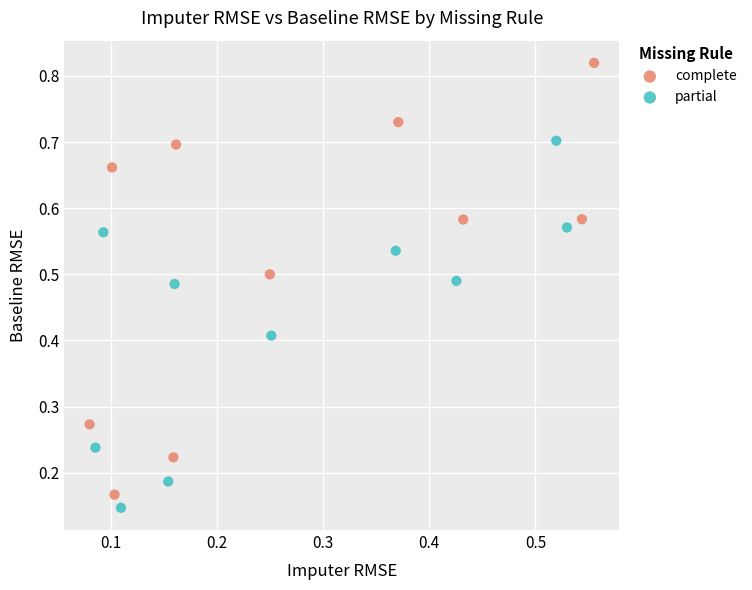

Which series reaches the maximum Y coordinate?

complete